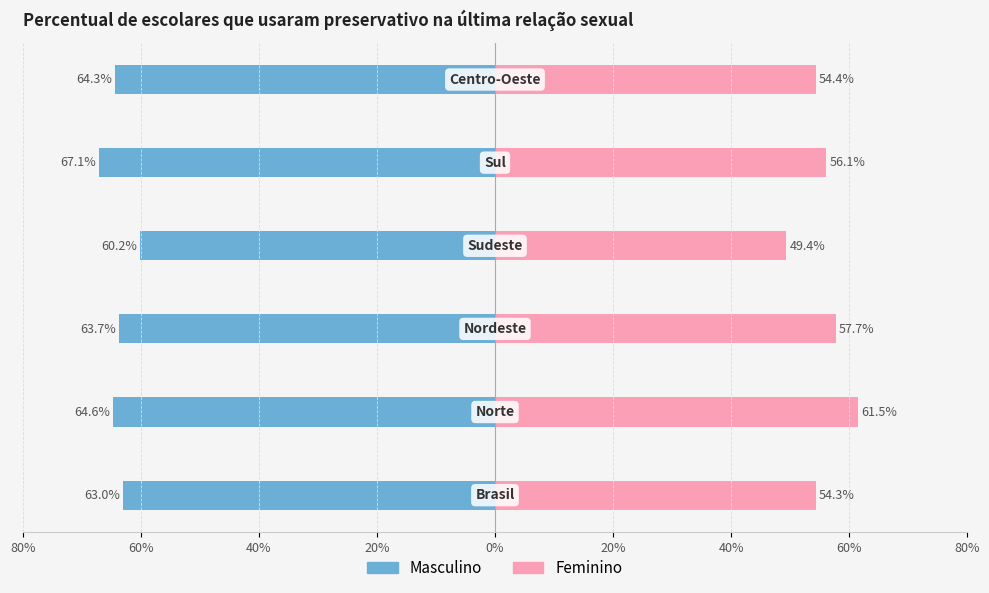

Reading left to right, what are all the values shown in this chart?

Feminino: 80%=54.3	60%=61.5	40%=57.7	20%=49.4	0%=56.1	20%=54.4
Masculino: 80%=-63.0	60%=-64.6	40%=-63.7	20%=-60.2	0%=-67.1	20%=-64.3